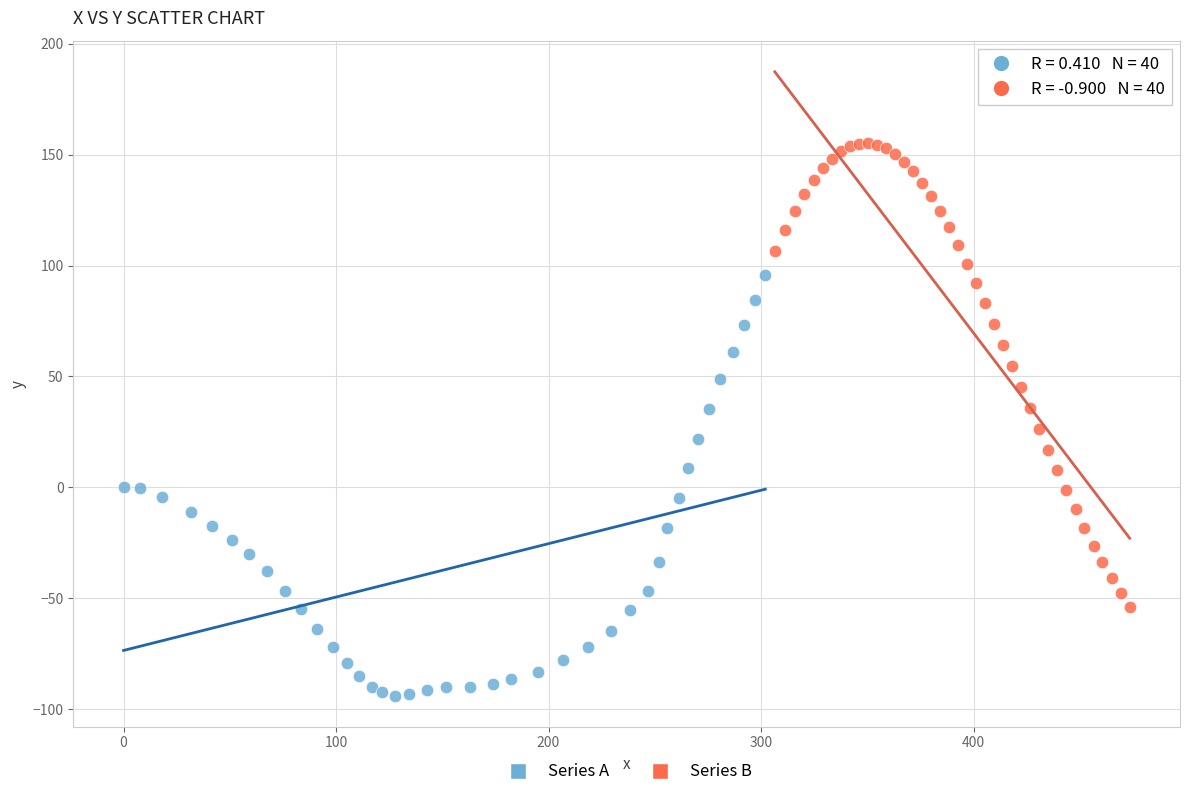

Which series contains the lowest Y value?

Series A